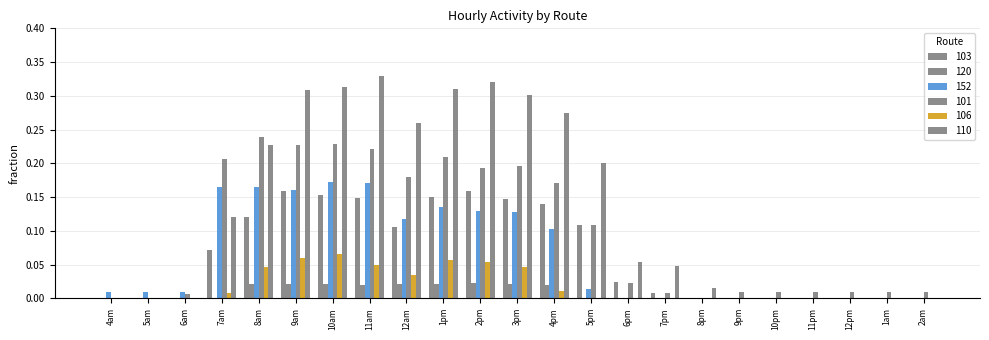

Reading left to right, extract all data points from this chart.

col_2: 4am=0.0	5am=0.0	6am=0.0	7am=0.1	8am=0.1	9am=0.2	10am=0.2	11am=0.1	12am=0.1	1pm=0.2	2pm=0.2	3pm=0.1	4pm=0.1	5pm=0.1	6pm=0.0	7pm=0.0	8pm=0.0	9pm=0.0	10pm=0.0	11pm=0.0	12pm=0.0	1am=0.0	2am=0.0
col_19: 4am=0.0	5am=0.0	6am=0.0	7am=0.0	8am=0.0	9am=0.0	10am=0.0	11am=0.0	12am=0.0	1pm=0.0	2pm=0.0	3pm=0.0	4pm=0.0	5pm=0.0	6pm=0.0	7pm=0.0	8pm=0.0	9pm=0.0	10pm=0.0	11pm=0.0	12pm=0.0	1am=0.0	2am=0.0
col_51: 4am=0.0	5am=0.0	6am=0.0	7am=0.2	8am=0.2	9am=0.2	10am=0.2	11am=0.2	12am=0.1	1pm=0.1	2pm=0.1	3pm=0.1	4pm=0.1	5pm=0.0	6pm=0.0	7pm=0.0	8pm=0.0	9pm=0.0	10pm=0.0	11pm=0.0	12pm=0.0	1am=0.0	2am=0.0
col_1: 4am=0.0	5am=0.0	6am=0.0	7am=0.2	8am=0.2	9am=0.2	10am=0.2	11am=0.2	12am=0.2	1pm=0.2	2pm=0.2	3pm=0.2	4pm=0.2	5pm=0.1	6pm=0.0	7pm=0.0	8pm=0.0	9pm=0.0	10pm=0.0	11pm=0.0	12pm=0.0	1am=0.0	2am=0.0
col_5: 4am=0.0	5am=0.0	6am=0.0	7am=0.0	8am=0.0	9am=0.1	10am=0.1	11am=0.0	12am=0.0	1pm=0.1	2pm=0.1	3pm=0.0	4pm=0.0	5pm=0.0	6pm=0.0	7pm=0.0	8pm=0.0	9pm=0.0	10pm=0.0	11pm=0.0	12pm=0.0	1am=0.0	2am=0.0
col_9: 4am=0.0	5am=0.0	6am=0.0	7am=0.1	8am=0.2	9am=0.3	10am=0.3	11am=0.3	12am=0.3	1pm=0.3	2pm=0.3	3pm=0.3	4pm=0.3	5pm=0.2	6pm=0.1	7pm=0.0	8pm=0.0	9pm=0.0	10pm=0.0	11pm=0.0	12pm=0.0	1am=0.0	2am=0.0